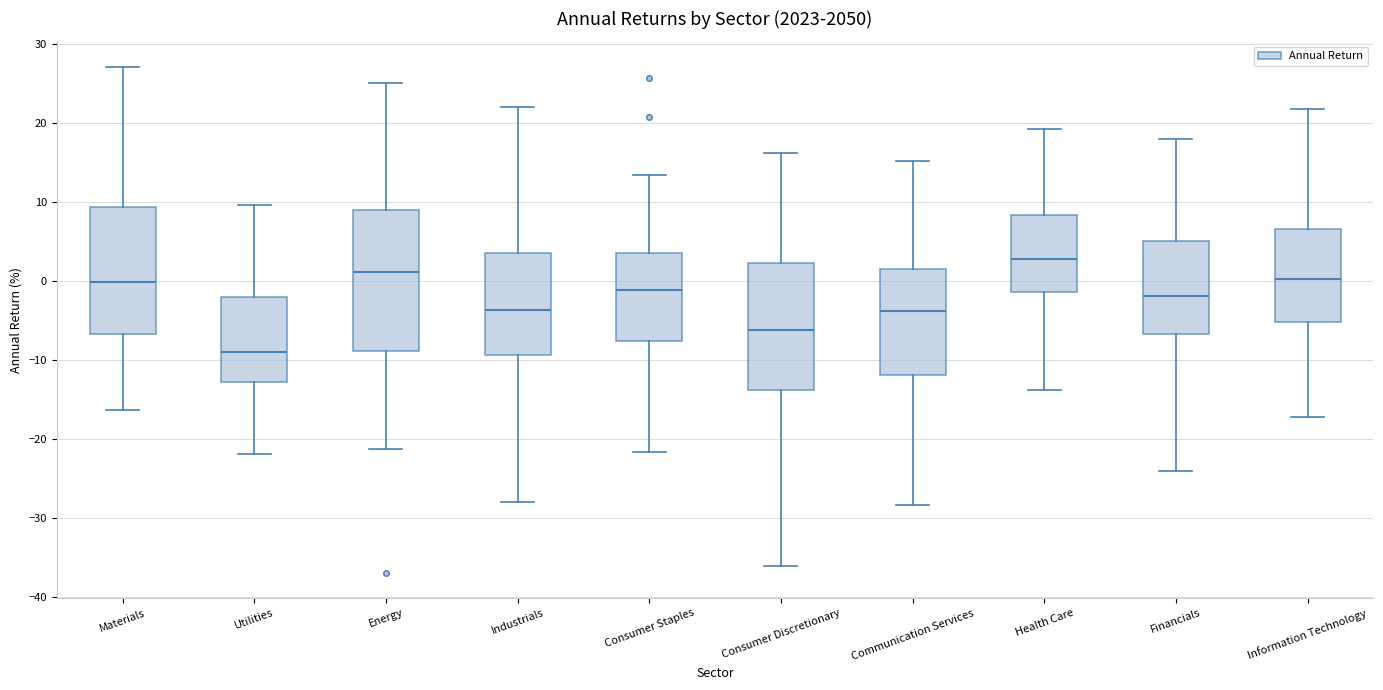

Reading left to right, transcribe this box plot: for each box, give where its median line is, the range the box spans, and where its two whiskers end, as read against the y-axis. The values are not printed on the chart, so give them approximately, as read against the axis.

Materials: median 0, box -7 to 9, whiskers -16 to 27
Utilities: median -9, box -13 to -2, whiskers -22 to 10
Energy: median 1, box -9 to 9, whiskers -21 to 25
Industrials: median -4, box -9 to 4, whiskers -28 to 22
Consumer Staples: median -1, box -8 to 4, whiskers -22 to 13
Consumer Discretionary: median -6, box -14 to 2, whiskers -36 to 16
Communication Services: median -4, box -12 to 2, whiskers -28 to 15
Health Care: median 3, box -1 to 8, whiskers -14 to 19
Financials: median -2, box -7 to 5, whiskers -24 to 18
Information Technology: median 0, box -5 to 7, whiskers -17 to 22